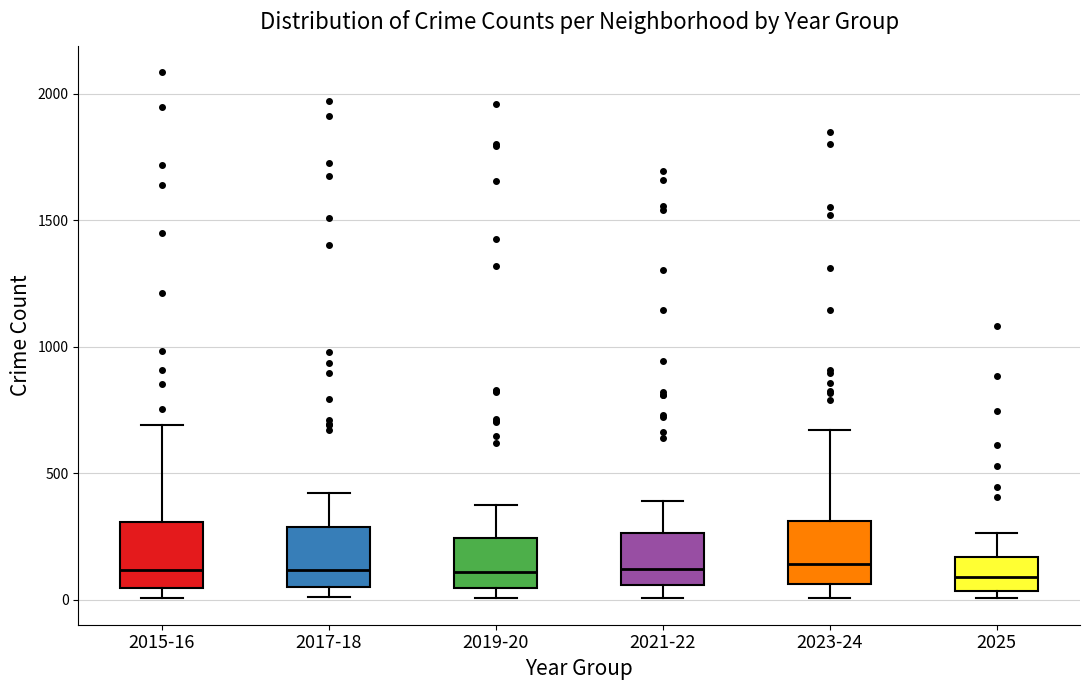

Where is the lower edge of the box for 2015-16 on the y-axis? The values are not printed on the chart, so give them approximately, as read against the axis.

50